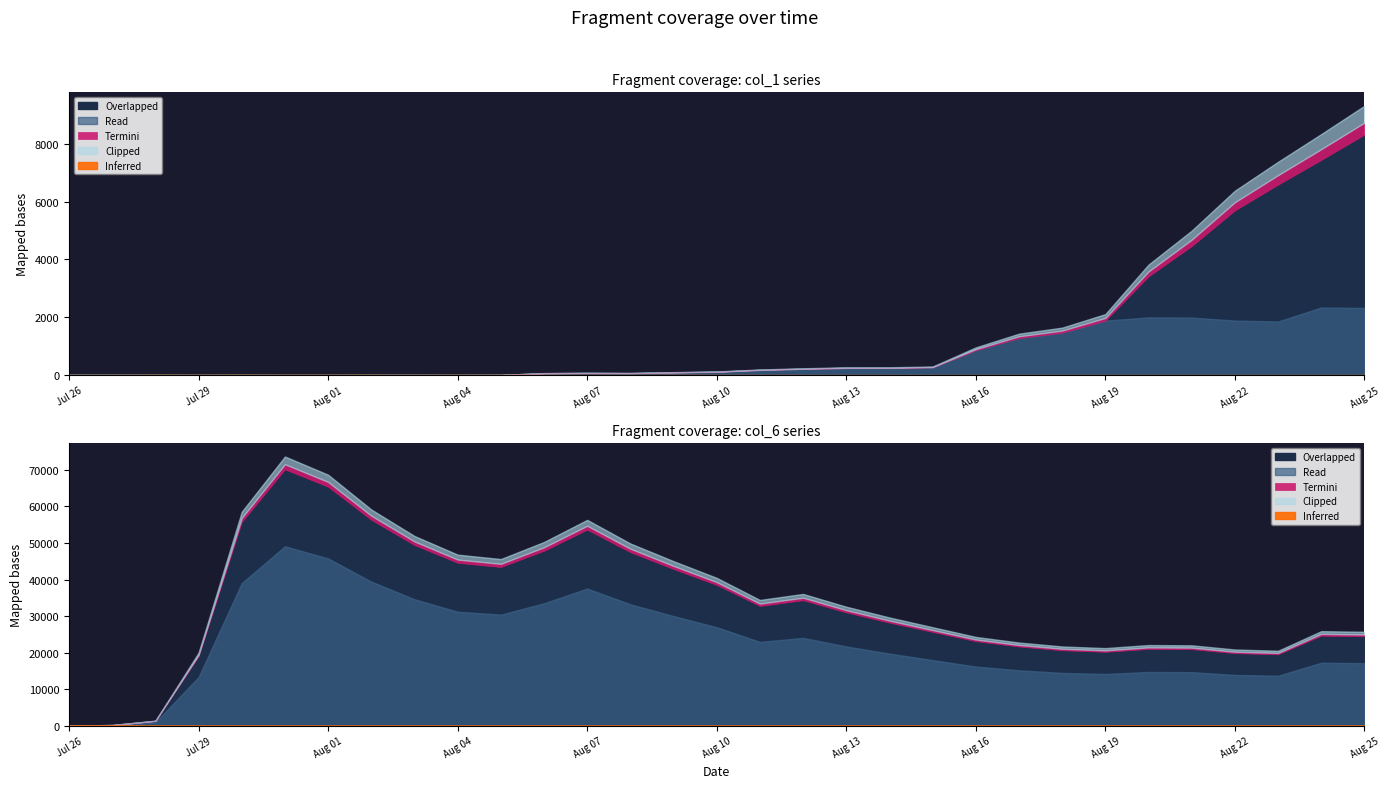

Reading left to right, list all the values displayed in this chart.

col_1: 6	5	4	3	4	3	3	4	5	3	6	62	71	66	91	112	173	210	240	241	265	856	1279	1465	1883	3412	4460	5694	6586	7441	8315
col_6: 28	217	1332	19049	55754	70139	65393	56338	49439	44580	43432	47875	53639	47484	42877	38531	32779	34346	31018	28215	25678	23150	21688	20665	20240	21034	20963	19874	19549	24648	24487